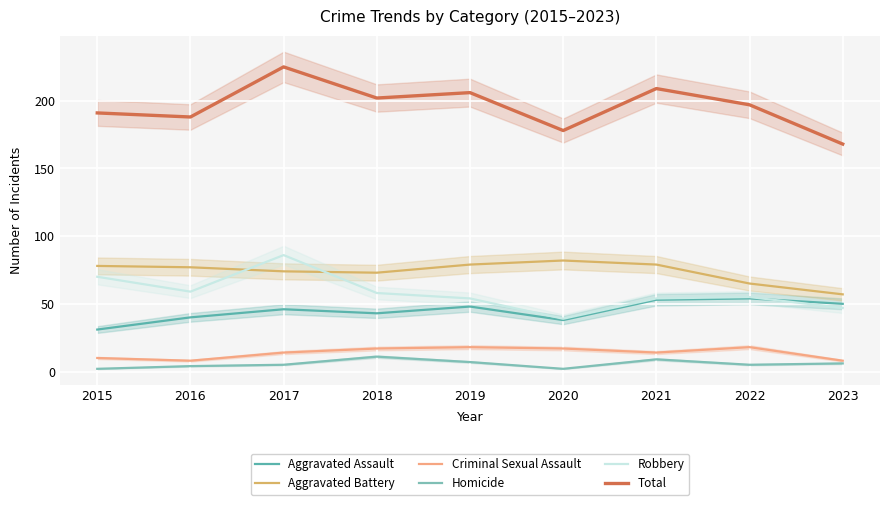

Where is the first local minimum for Aggravated Assault?

2018